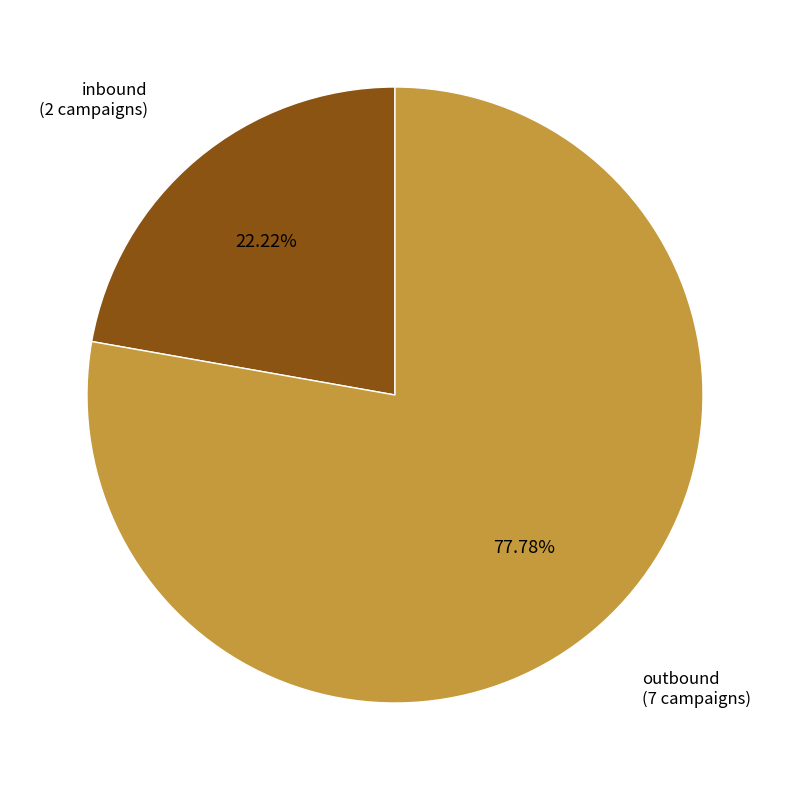

To the nearest percent, what is the average slice percentage?

50%